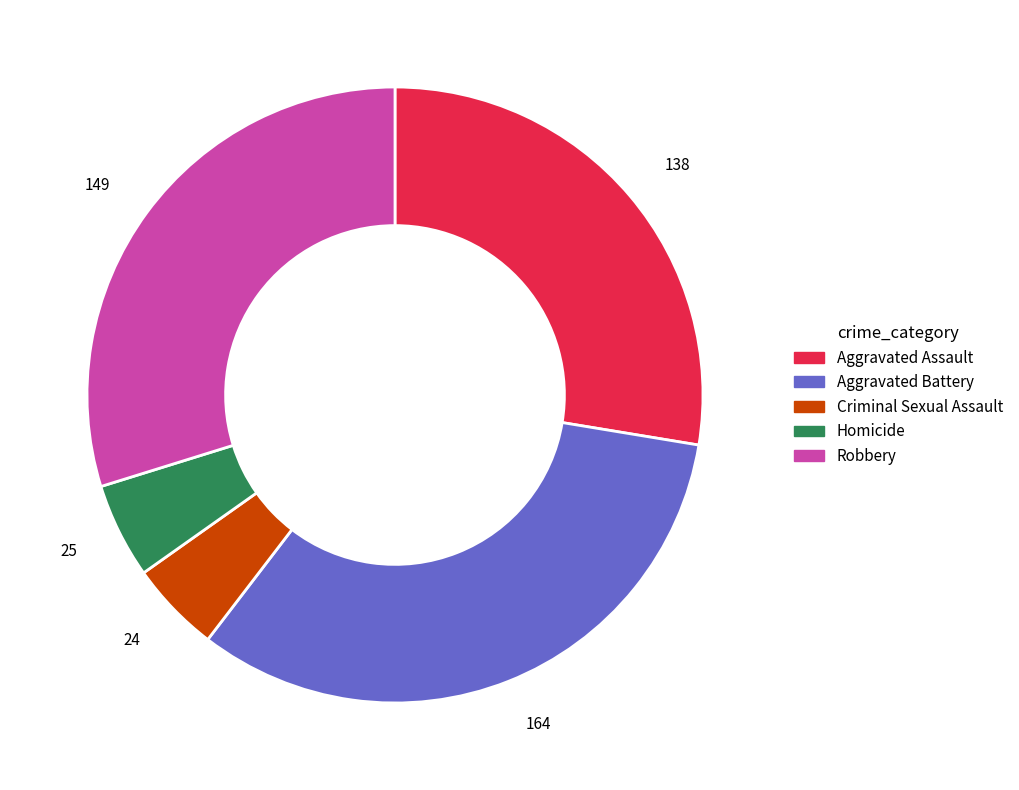

Which category has the biggest portion of the pie?

Aggravated Battery